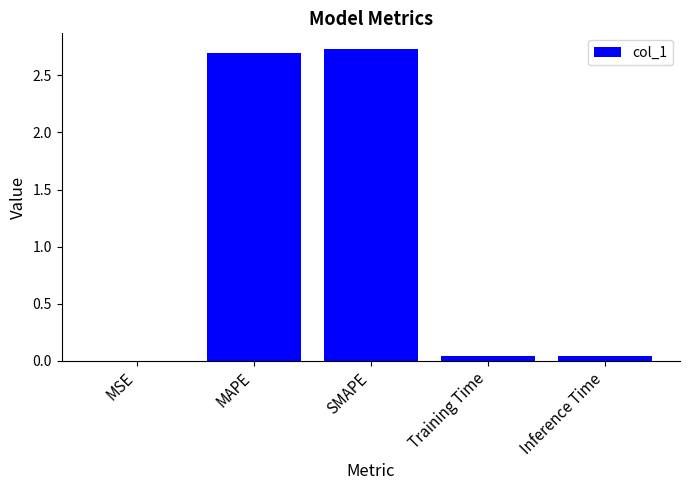

The chart shows a value of 0.0 at Training Time. True or false?

True